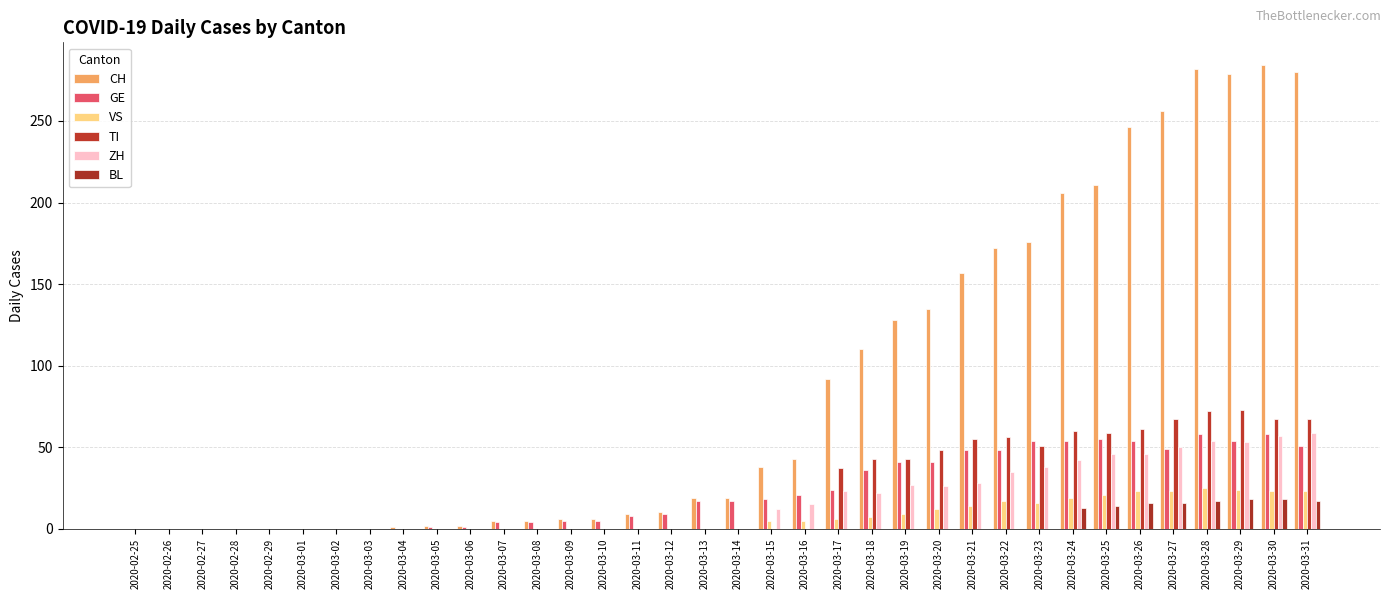

True or false: TI has a value of 87 at 2020-03-23.

False